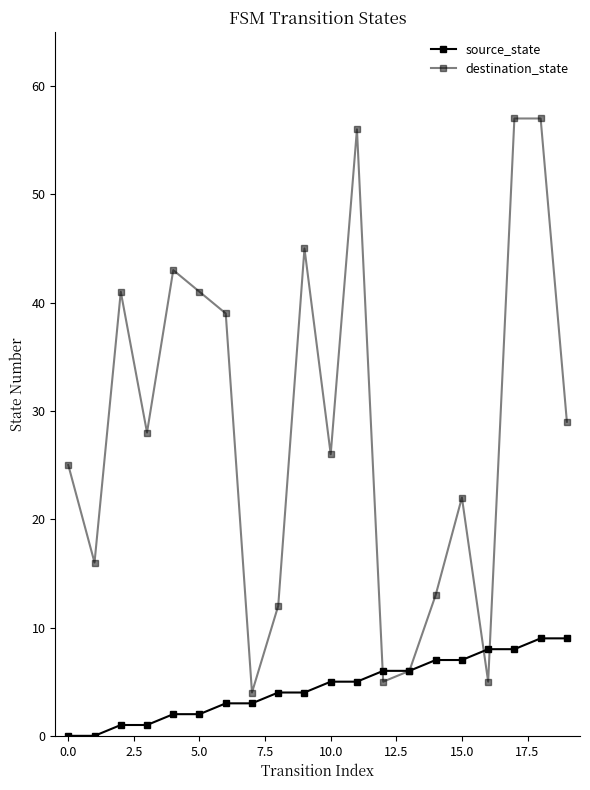

Is this an area chart (filled region under the line)?

No